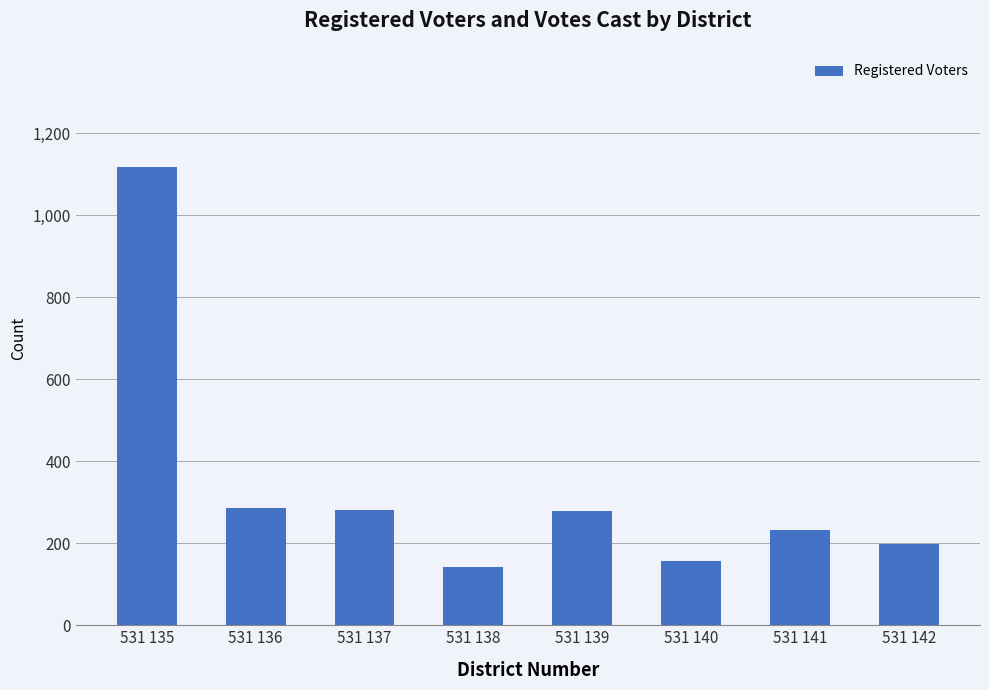

Between 531 135 and 531 140, which is larger?

531 135